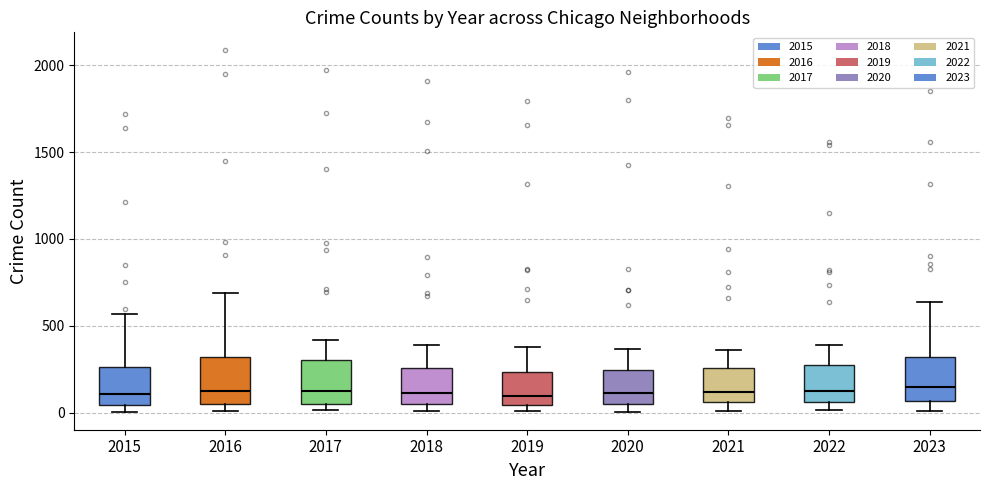

Reading left to right, read every box against the y-axis: the position of its median line, the range the box covers, and the ends of its whiskers. The values are not printed on the chart, so give them approximately, as read against the axis.

2015: median 100, box 50 to 250, whiskers 0 to 550
2016: median 150, box 50 to 300, whiskers 0 to 700
2017: median 100, box 50 to 300, whiskers 0 to 400
2018: median 100, box 50 to 250, whiskers 0 to 400
2019: median 100, box 50 to 250, whiskers 0 to 400
2020: median 100, box 50 to 250, whiskers 0 to 350
2021: median 100, box 50 to 250, whiskers 0 to 350
2022: median 100, box 50 to 250, whiskers 0 to 400
2023: median 150, box 50 to 300, whiskers 0 to 650